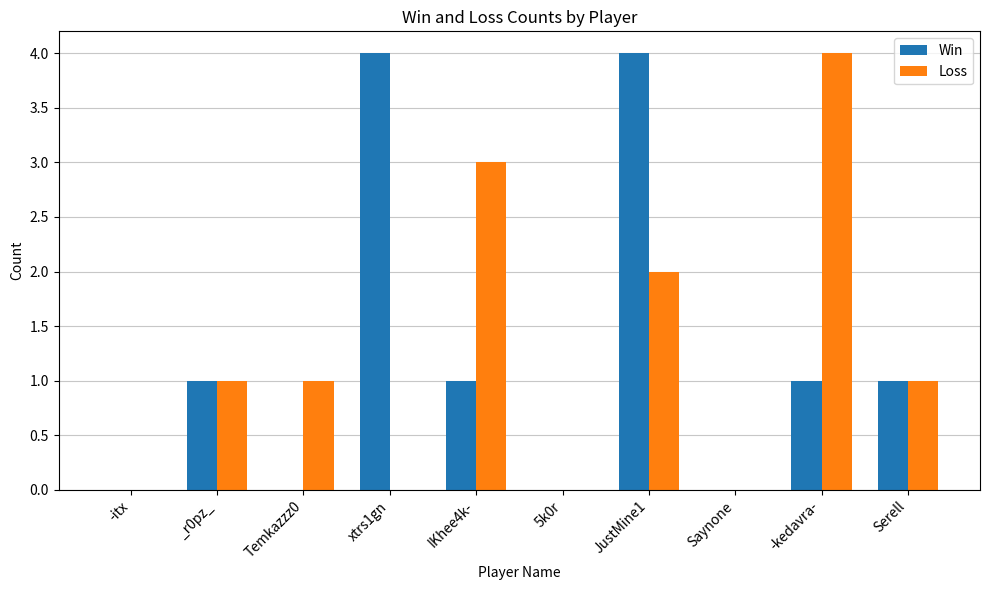

What is the maximum value shown in the chart?

4